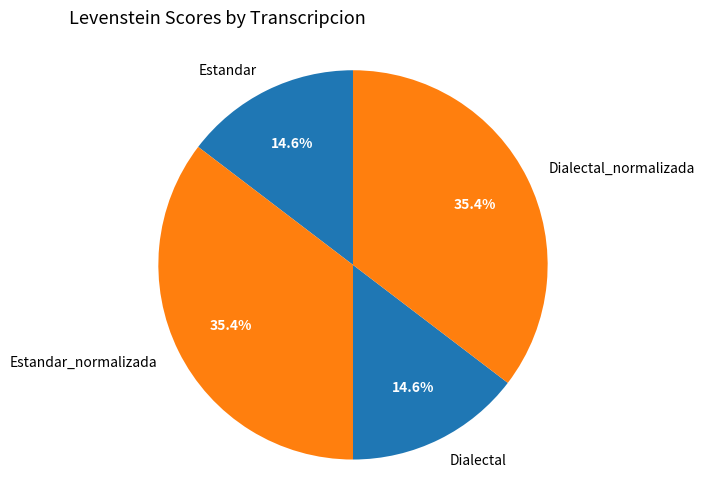

Approximately how many times larger is the value at Estandar_normalizada compared to Dialectal_normalizada?

1.0